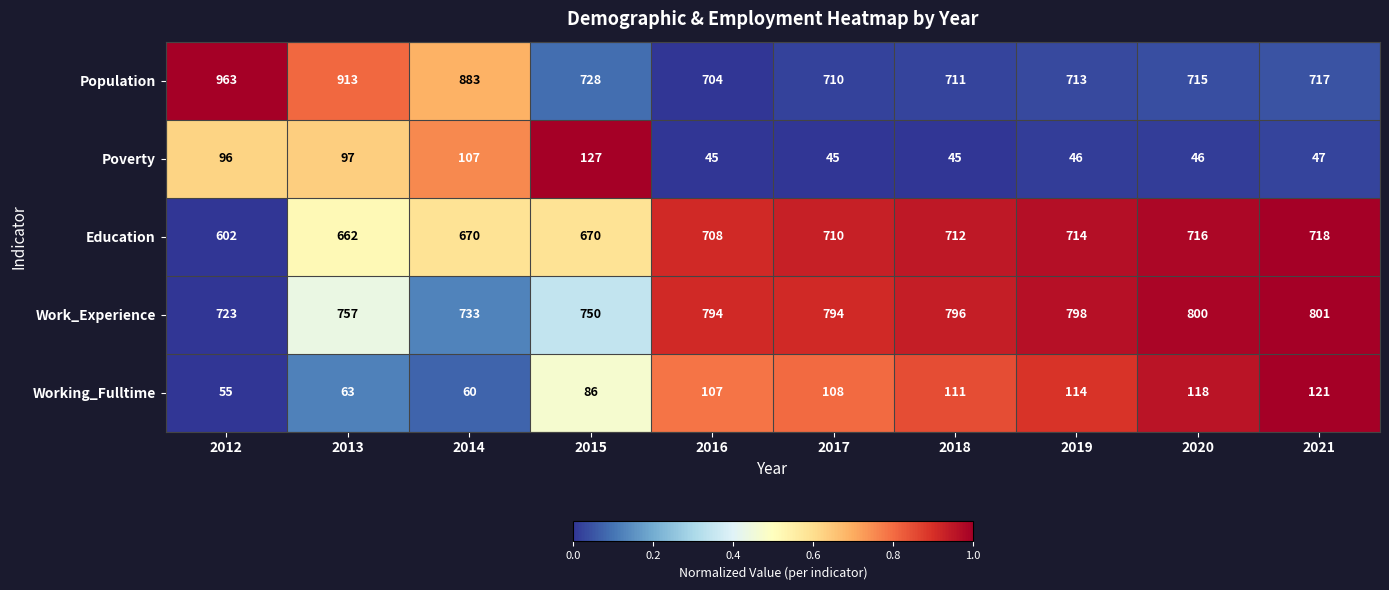

True or false: Education has a value of 1123 at 2013.

False